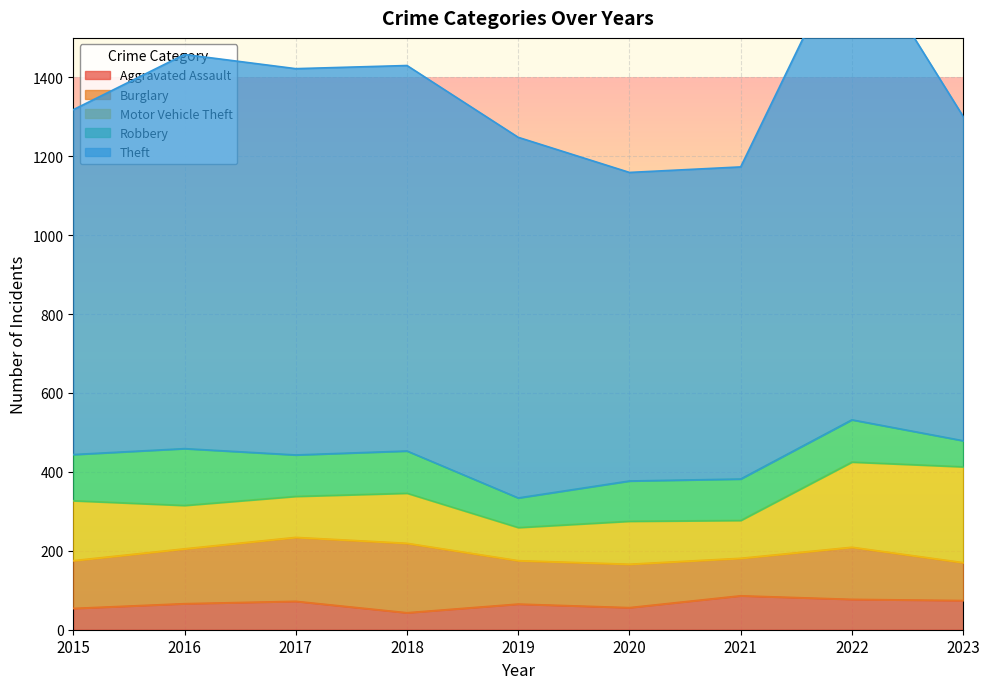

Reading left to right, extract all data points from this chart.

Aggravated Assault: 2015=54	2016=66	2017=72	2018=43	2019=65	2020=56	2021=86	2022=77	2023=74
Burglary: 2015=121	2016=139	2017=162	2018=176	2019=110	2020=110	2021=95	2022=132	2023=96
Motor Vehicle Theft: 2015=152	2016=110	2017=104	2018=127	2019=84	2020=109	2021=96	2022=216	2023=243
Robbery: 2015=117	2016=144	2017=105	2018=107	2019=75	2020=102	2021=105	2022=107	2023=66
Theft: 2015=874	2016=999	2017=979	2018=977	2019=914	2020=782	2021=791	2022=1222	2023=822